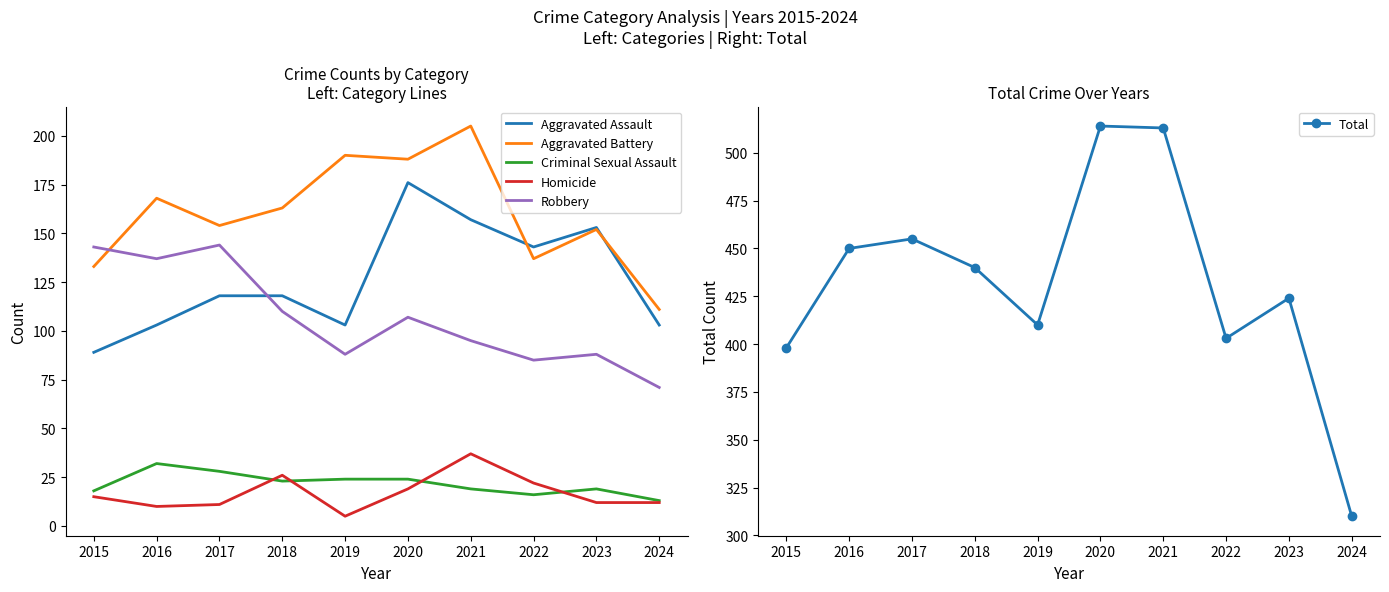

What is the spread (max minus min) of values at 2023?

412